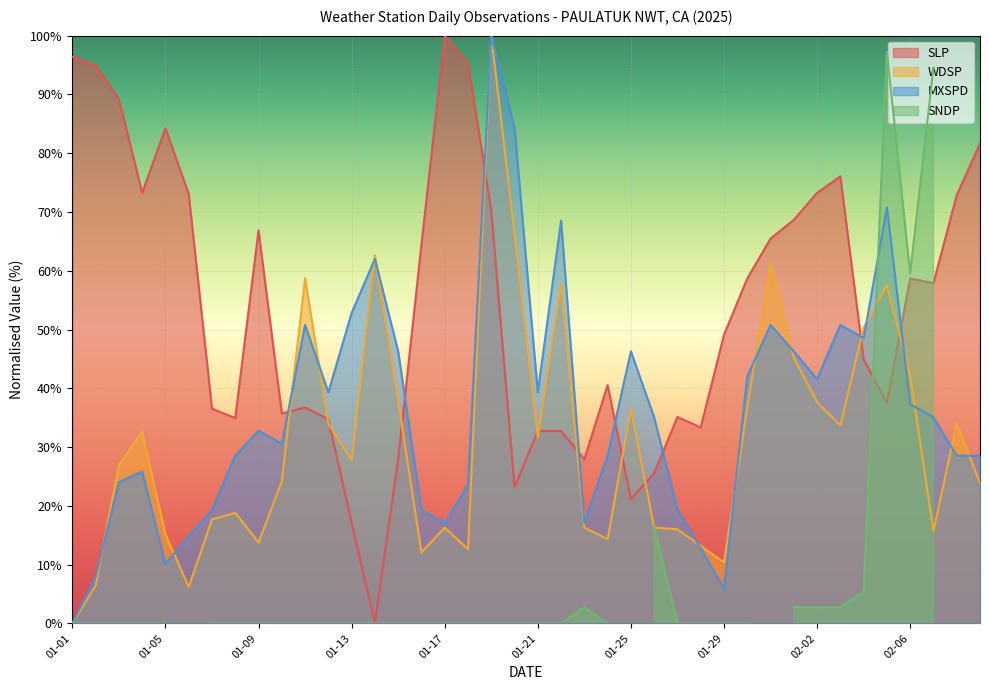

Which has a higher value, 2025-01-30 or 2025-01-31?

2025-01-31